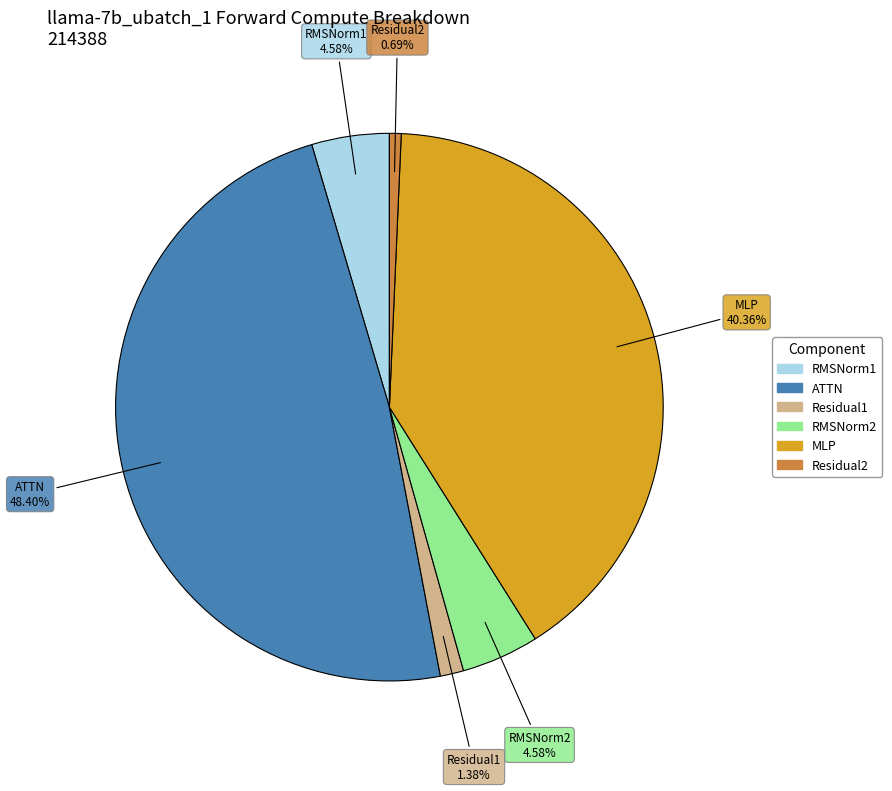

To the nearest percent, what is the average slice percentage?

17%